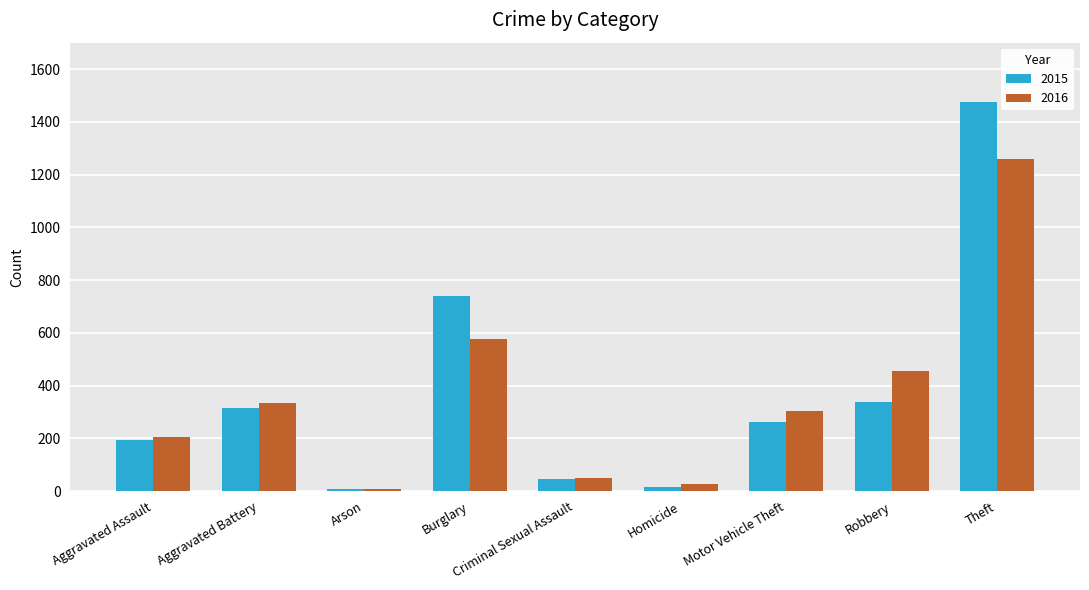

What is the sum of the 2015 values at Aggravated Battery and Theft?

1790